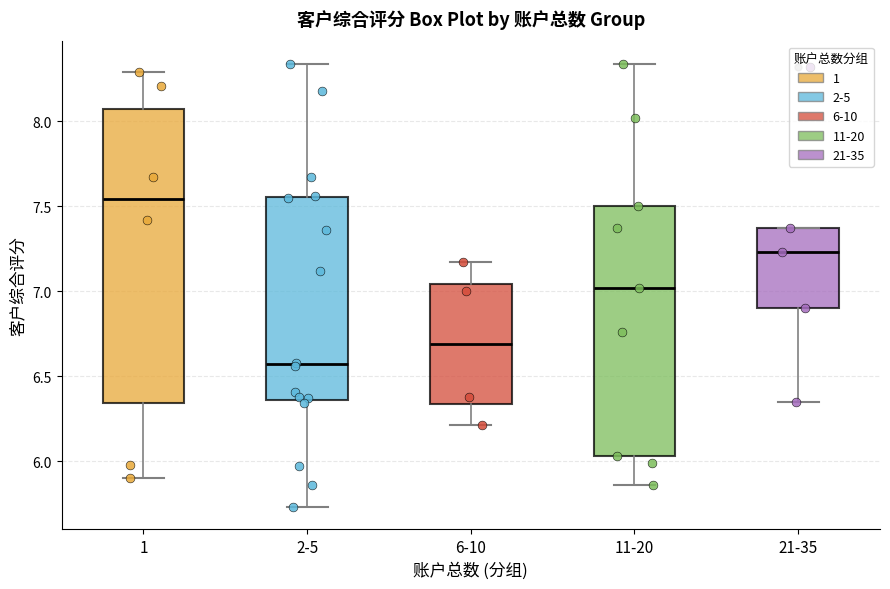

Reading left to right, transcribe this box plot: for each box, give where its median line is, the range the box spans, and where its two whiskers end, as read against the y-axis. The values are not printed on the chart, so give them approximately, as read against the axis.

1: median 7.55, box 6.35 to 8.10, whiskers 5.90 to 8.30
2-5: median 6.55, box 6.35 to 7.55, whiskers 5.75 to 8.35
6-10: median 6.70, box 6.35 to 7.05, whiskers 6.20 to 7.15
11-20: median 7.00, box 6.05 to 7.50, whiskers 5.85 to 8.35
21-35: median 7.25, box 6.90 to 7.35, whiskers 6.35 to 7.35